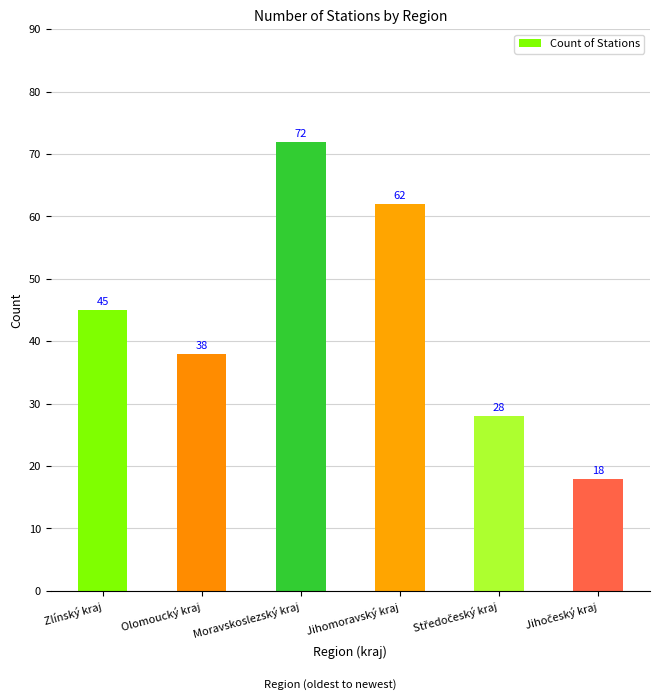

How many bars are there in total?

6